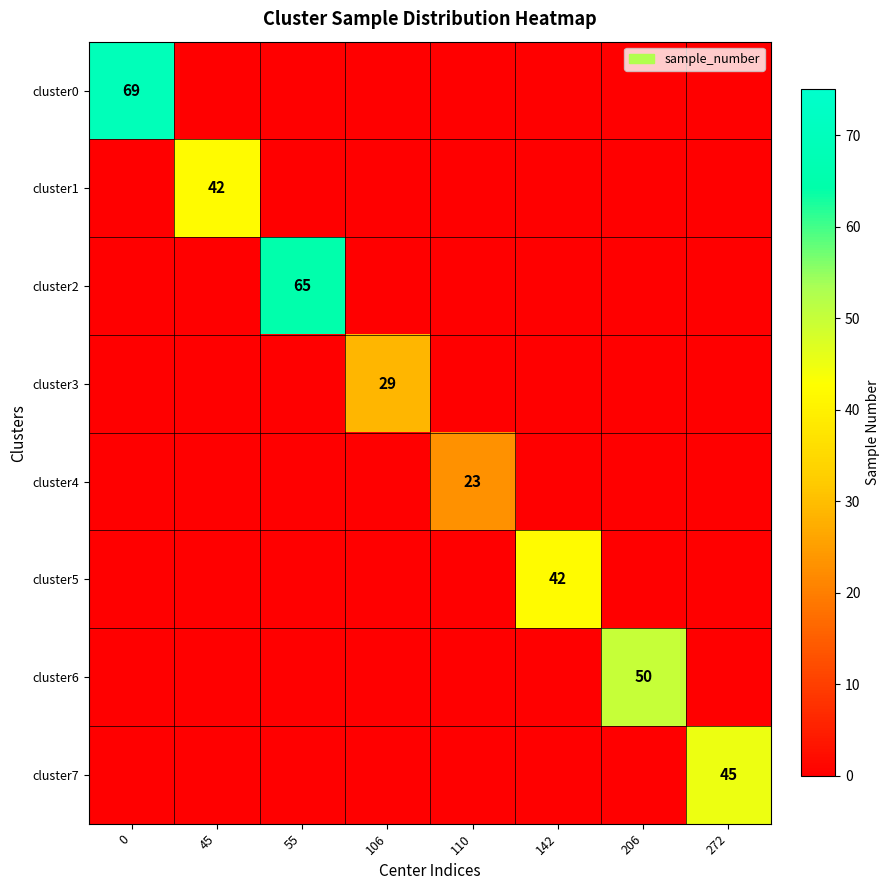

The value of row_0 at 142 is 0. True or false?

True